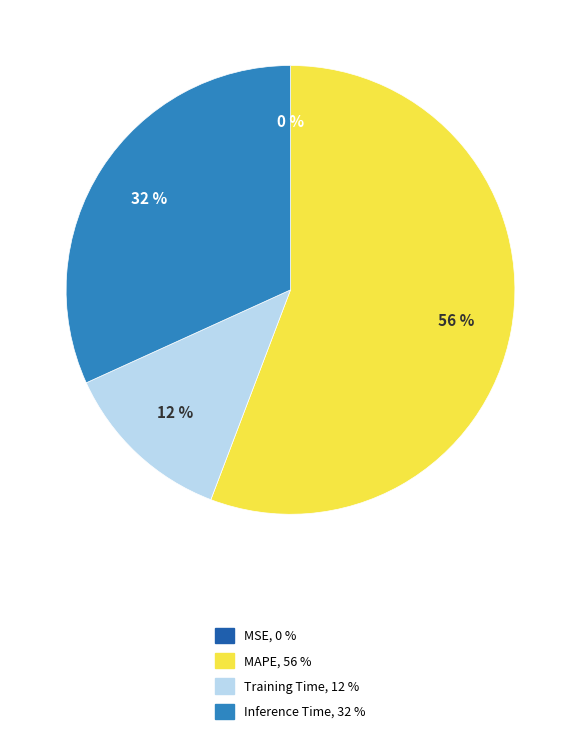

Is there a majority slice in this chart?

Yes